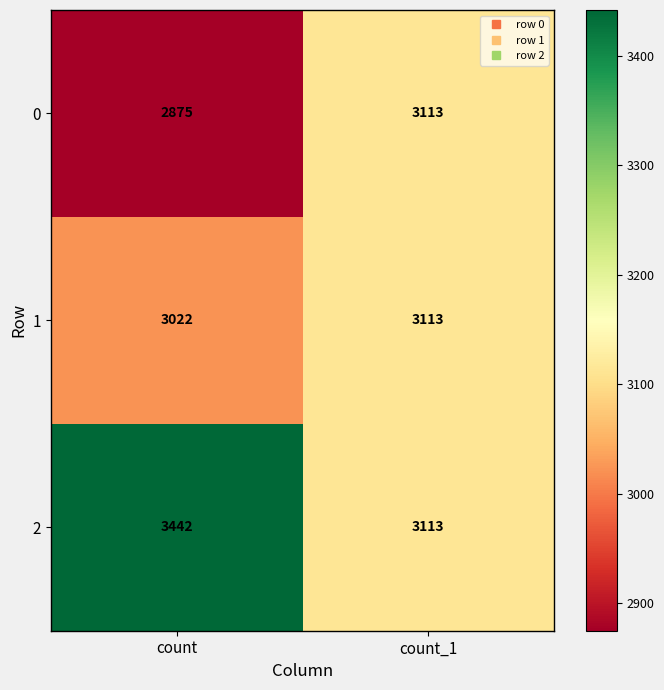

How many categories are shown in the chart?

2